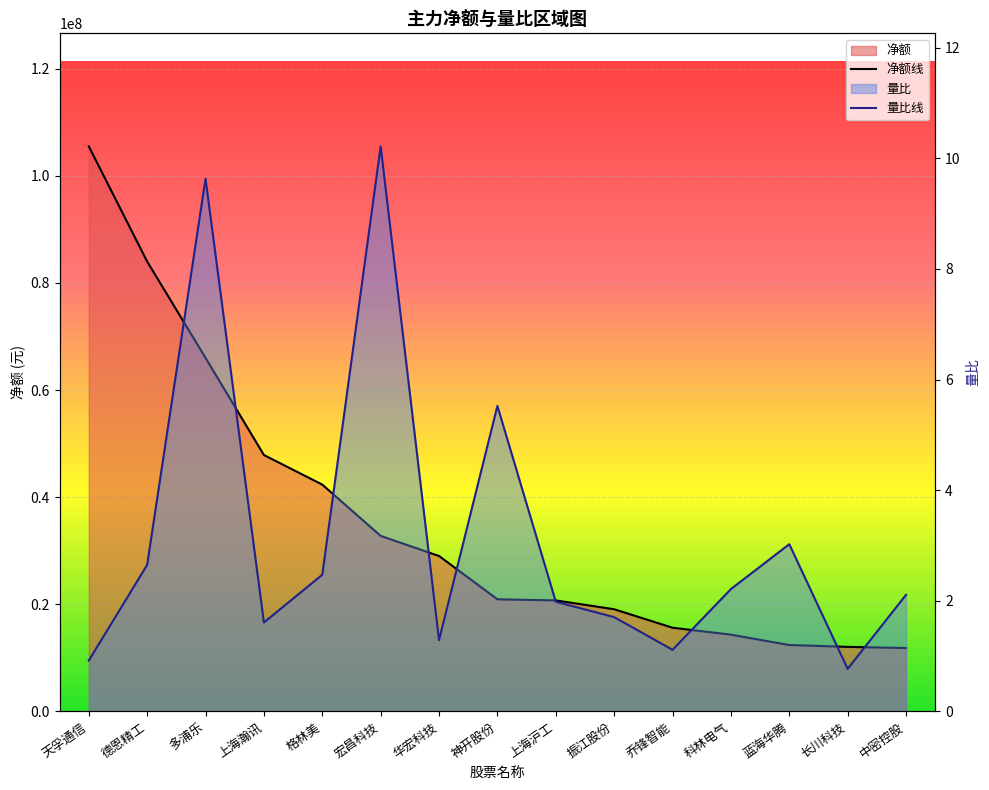

The 量比线 series shows 0.5 at 华宏科技. True or false?

False